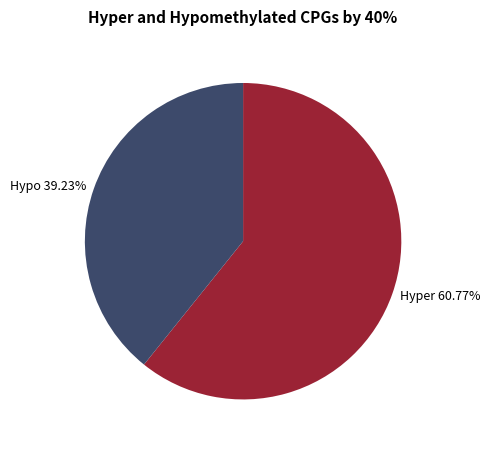

Do Hypo 39.23% and Hyper 60.77% together represent more than half of the pie?

Yes